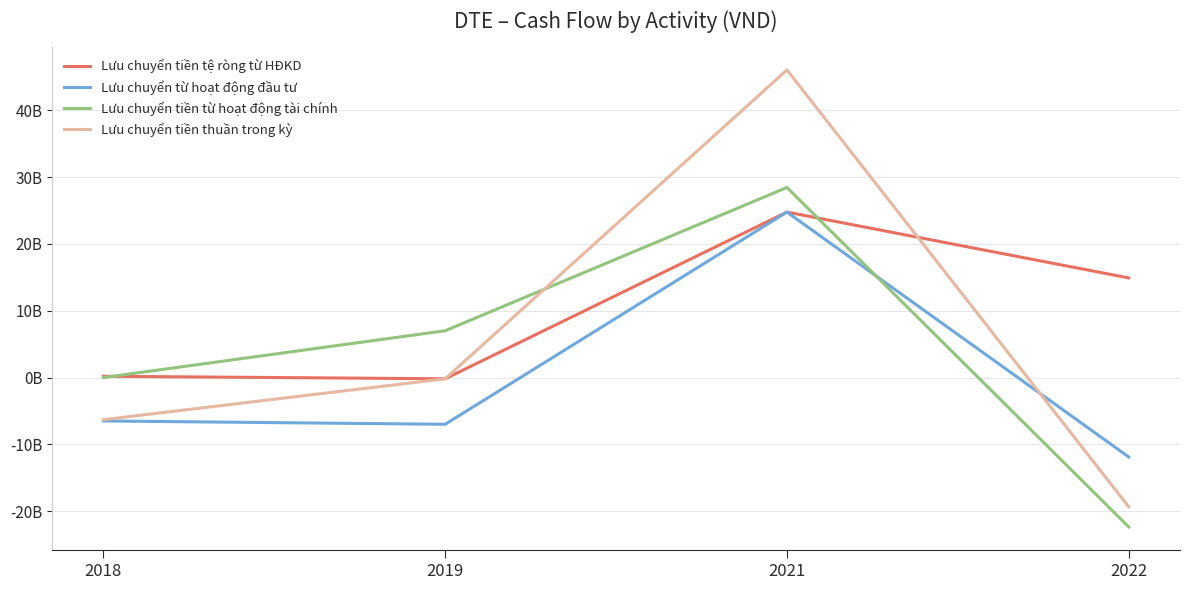

Which series has the largest total across all categories?

Lưu chuyển tiền tệ ròng từ HĐKD